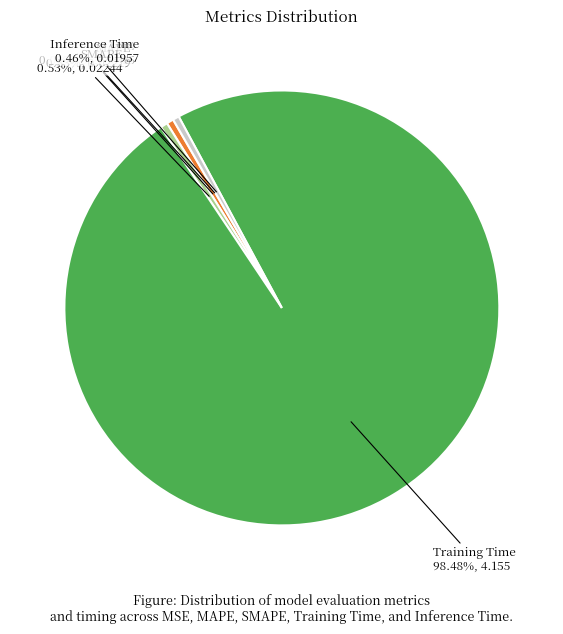

Which category has the biggest portion of the pie?

Training Time